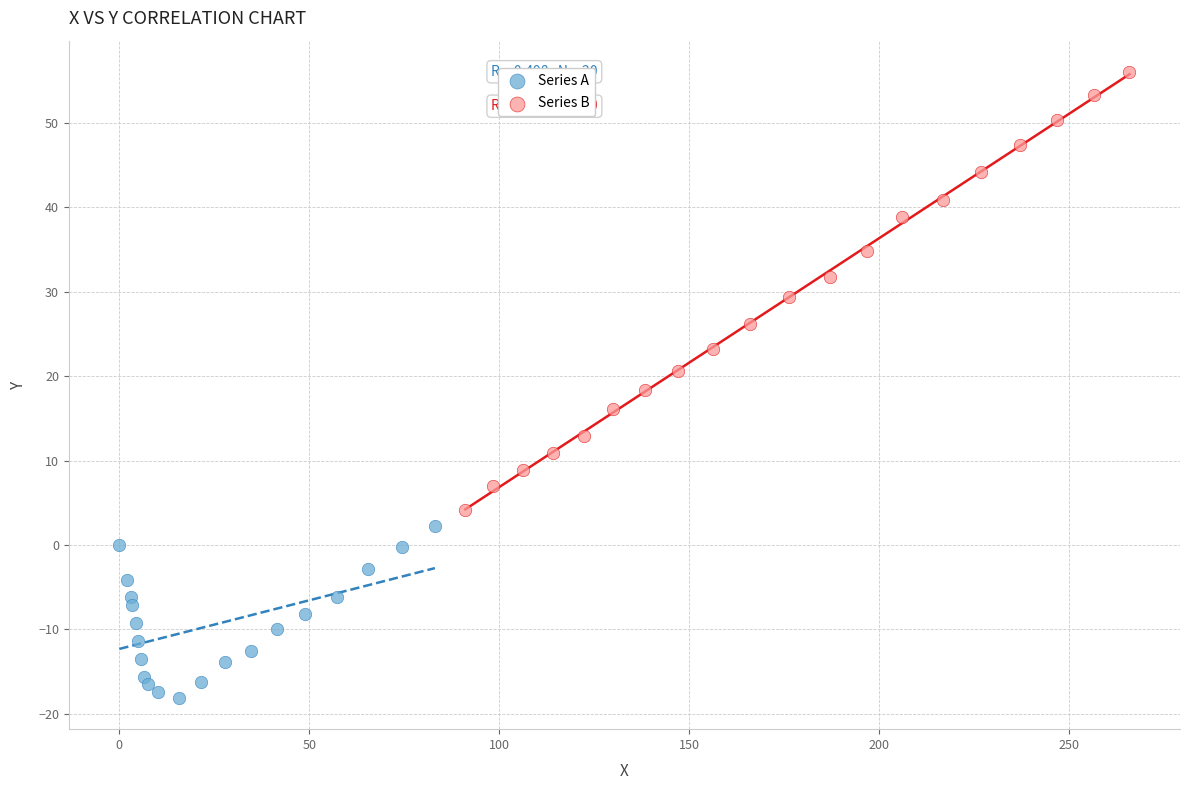

Which series contains the lowest Y value?

Series A